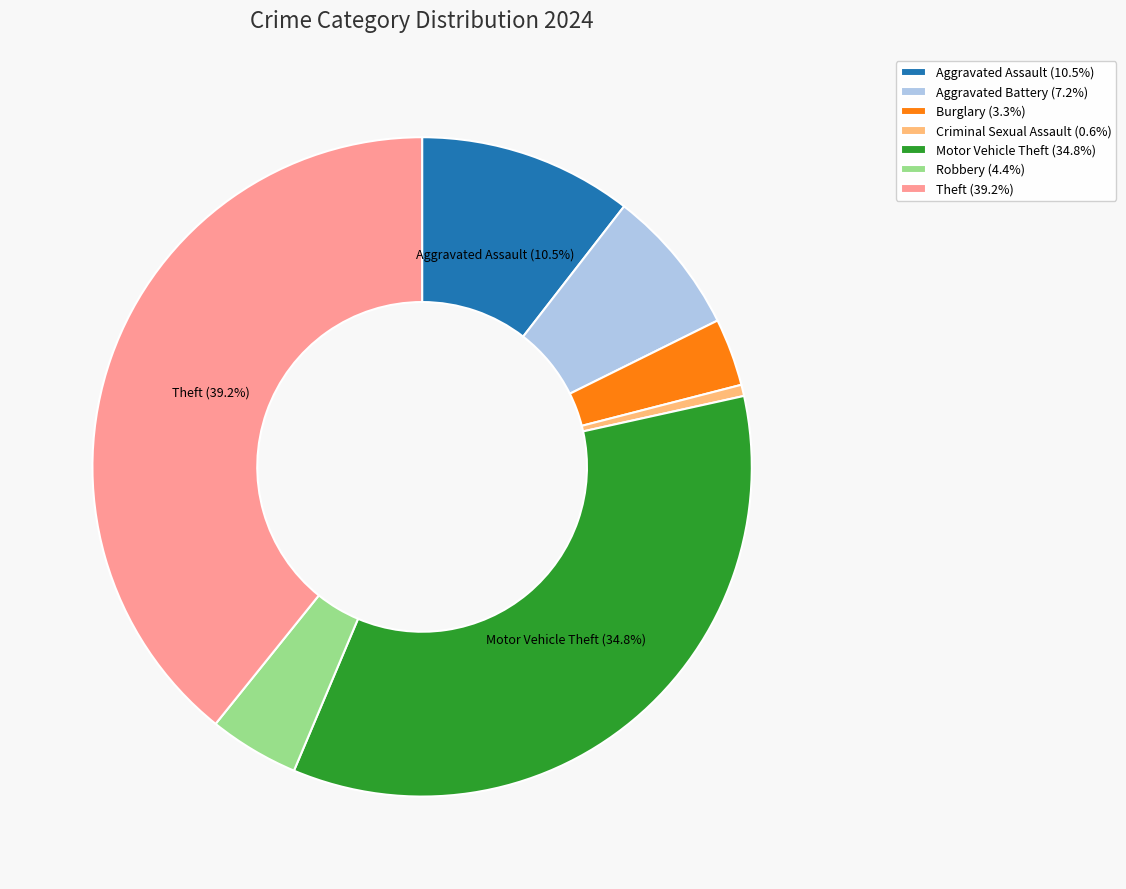

What percentage is the Criminal Sexual Assault slice, to the nearest percent?

1%